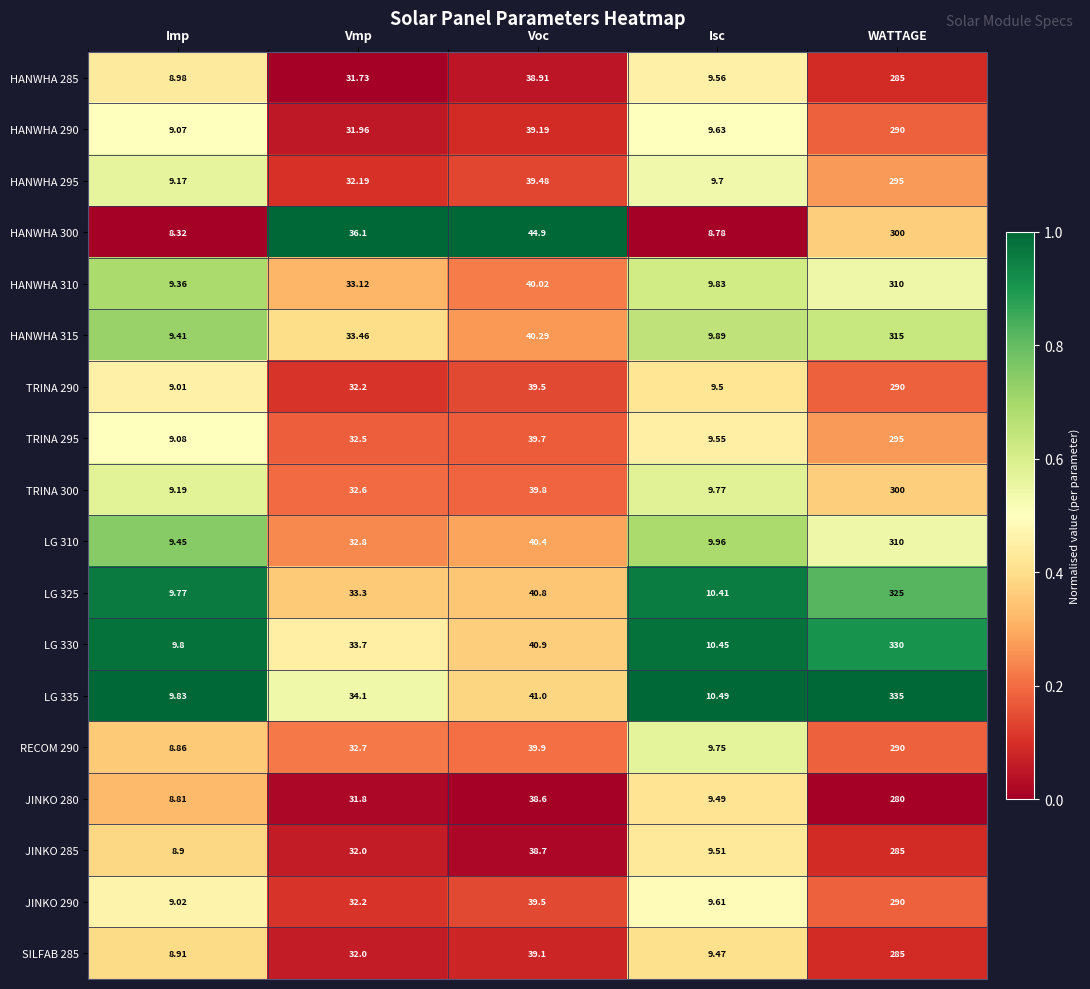

How many categories are shown in the chart?

5